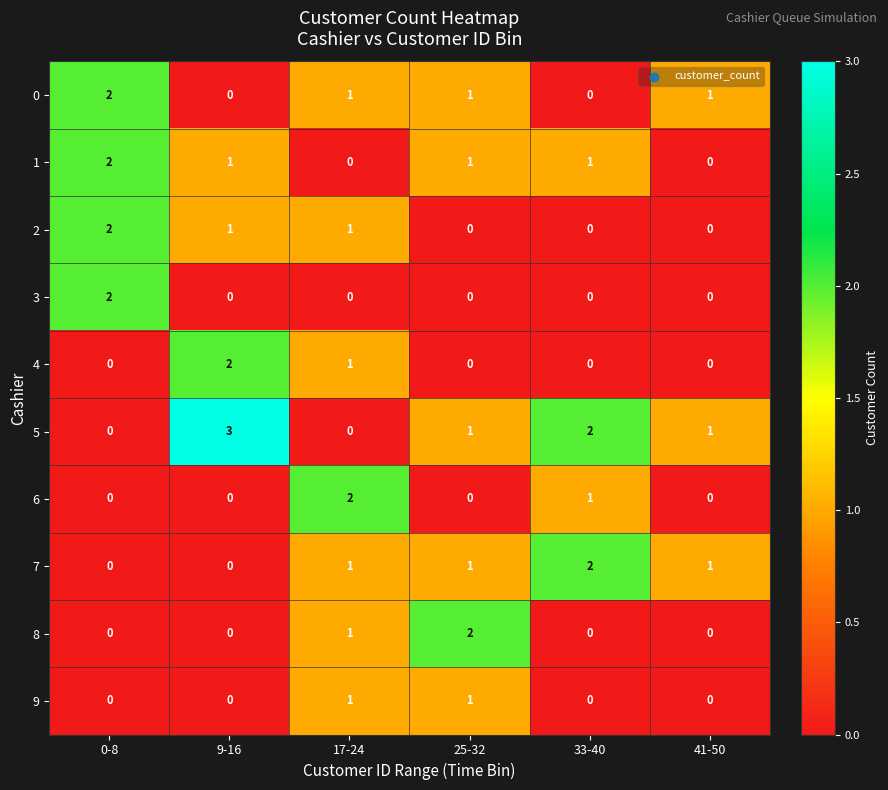

What is the greatest value displayed?

3